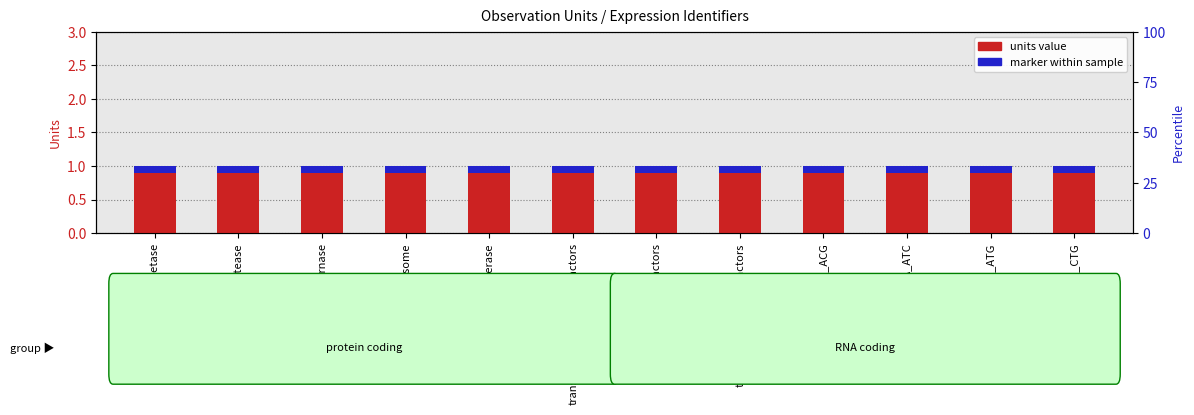

How many bars are there in total?

24